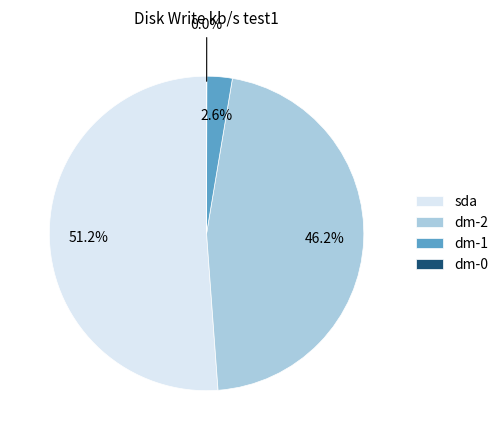

Between dm-1 and dm-2, which is larger?

dm-2